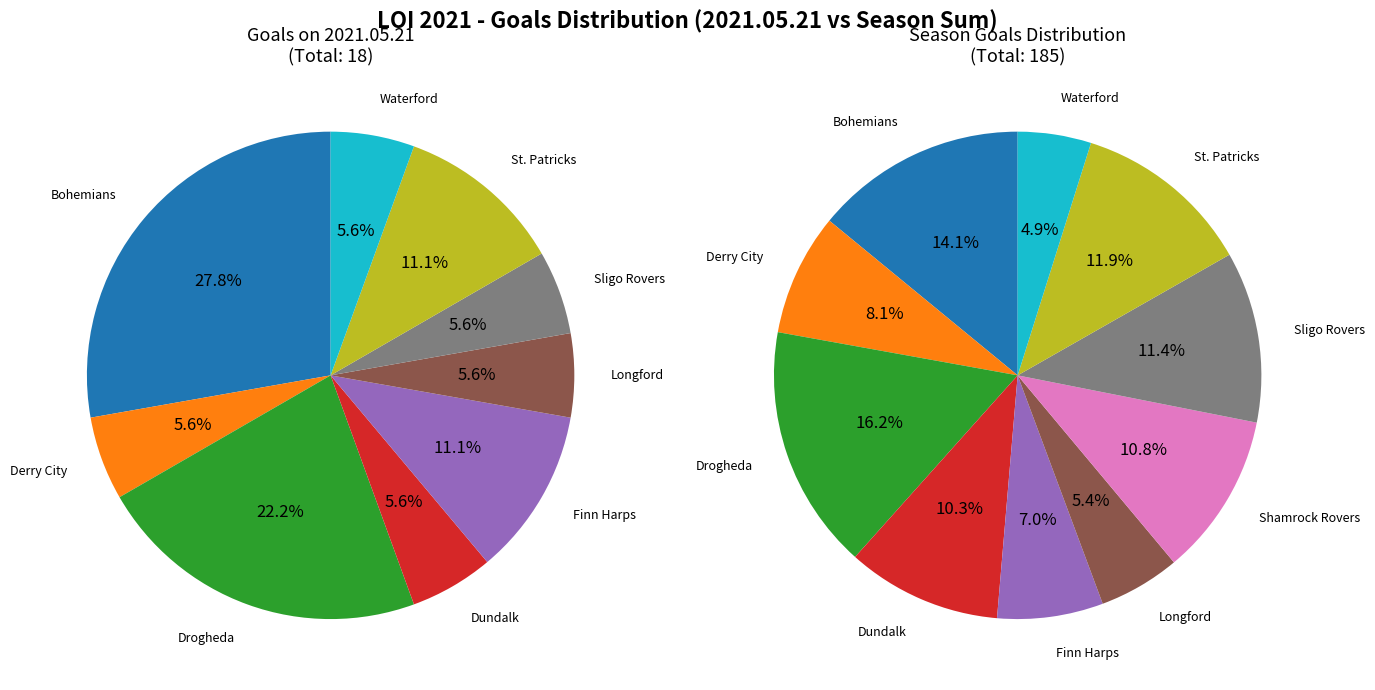

What is the total percentage of Drogheda and Waterford?

27.8%